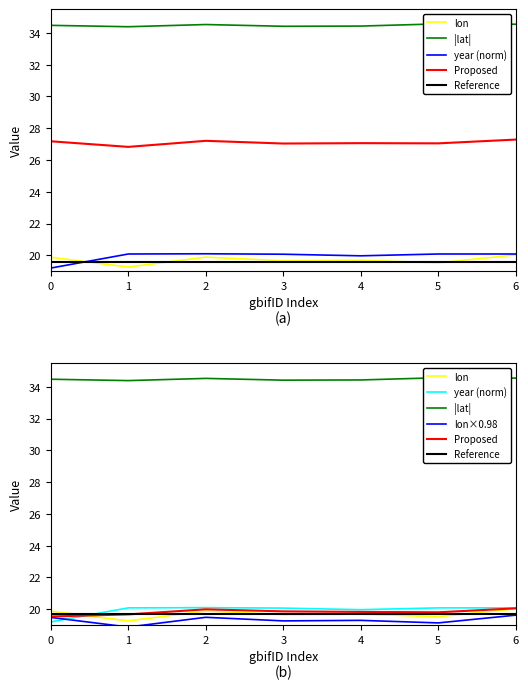

Count the number of data series in this chart.

6